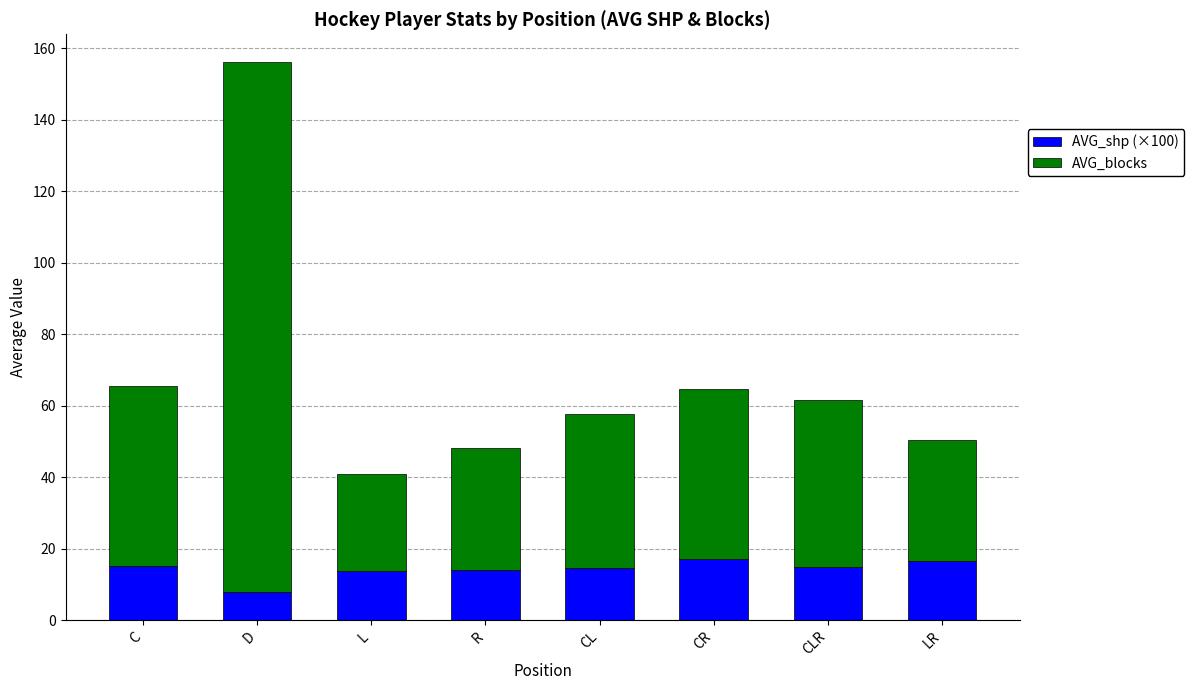

Which category has the lowest value in the AVG_shp (×100) series?

D